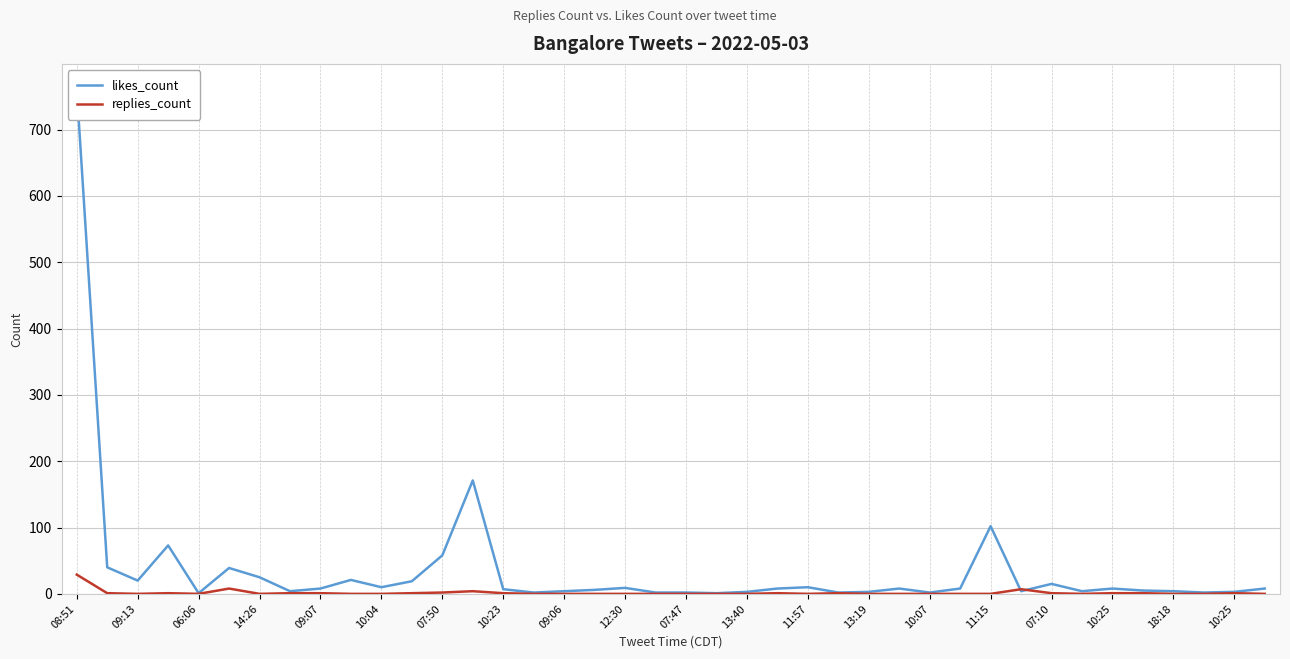

Is the value of replies_count at 27 greater than the value of likes_count at 25?

No